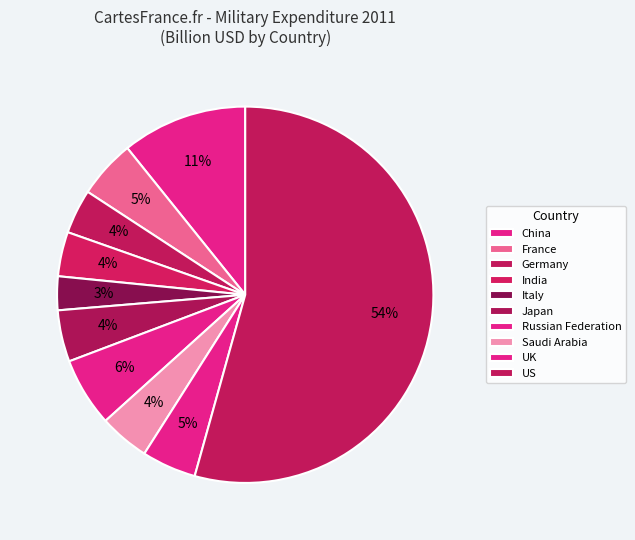

Rank the categories by value from highest to lowest.

US, China, Russian Federation, France, UK, Japan, Saudi Arabia, India, Germany, Italy